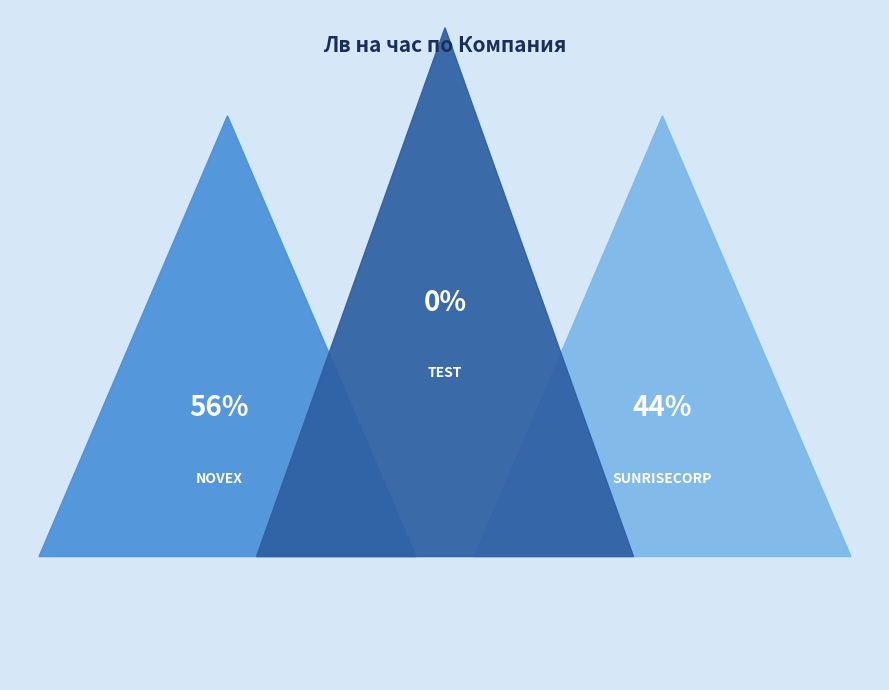

Does SUNRISECORP account for over 50% of the chart?

No